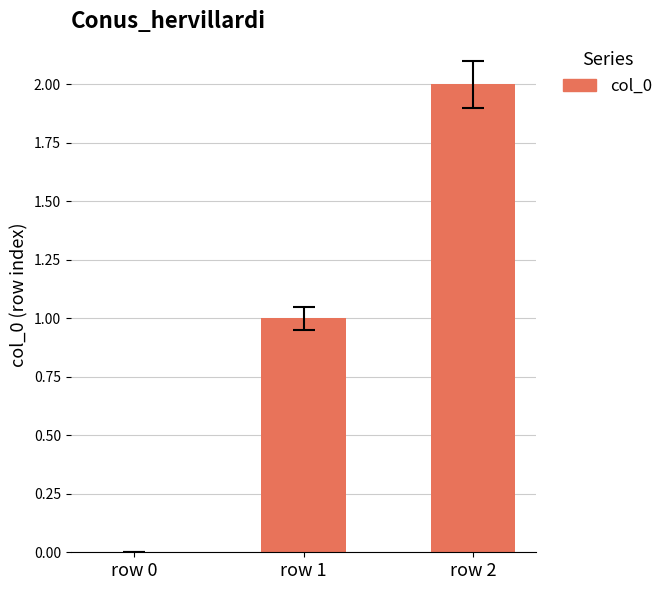

Are the bars grouped side by side (vs. stacked)?

No